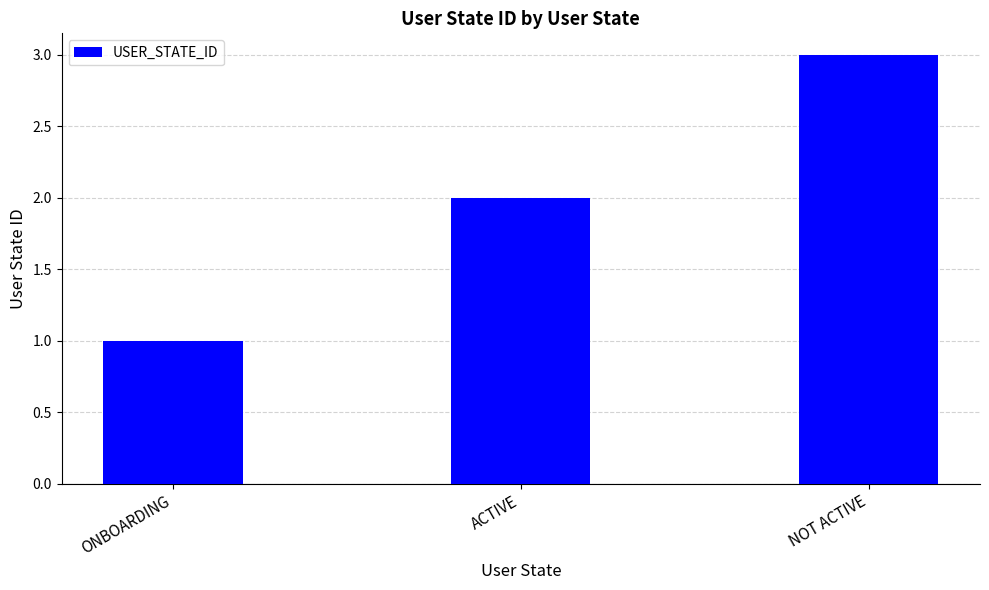

At which label is the value closest to 2?

ACTIVE